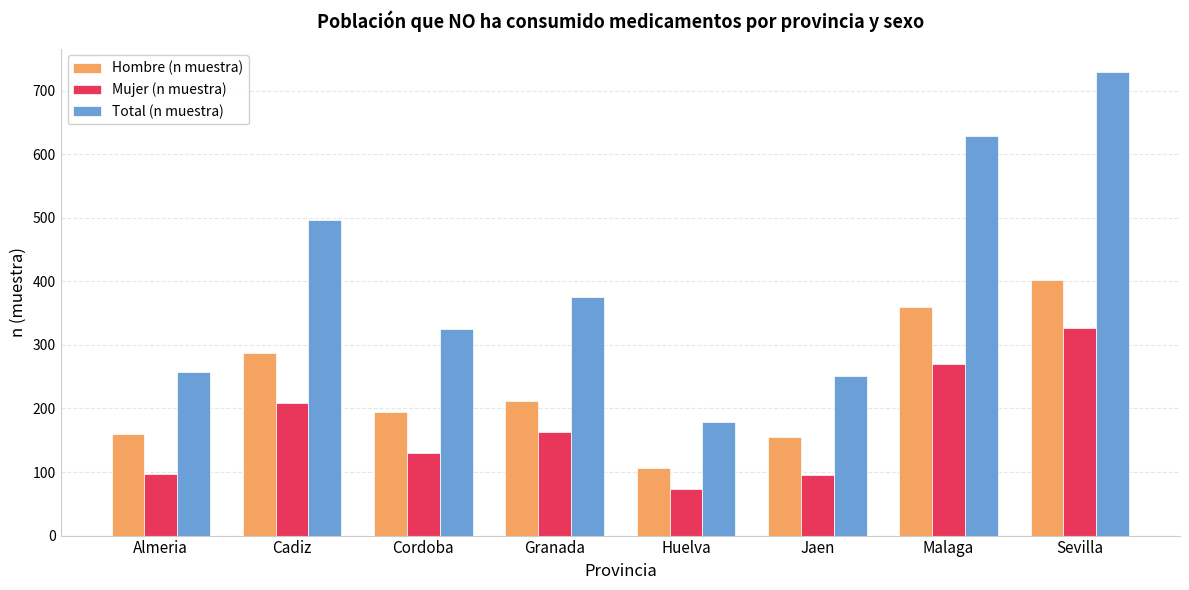

Between Huelva and Jaen, which series saw the biggest shift?

Total (n muestra)